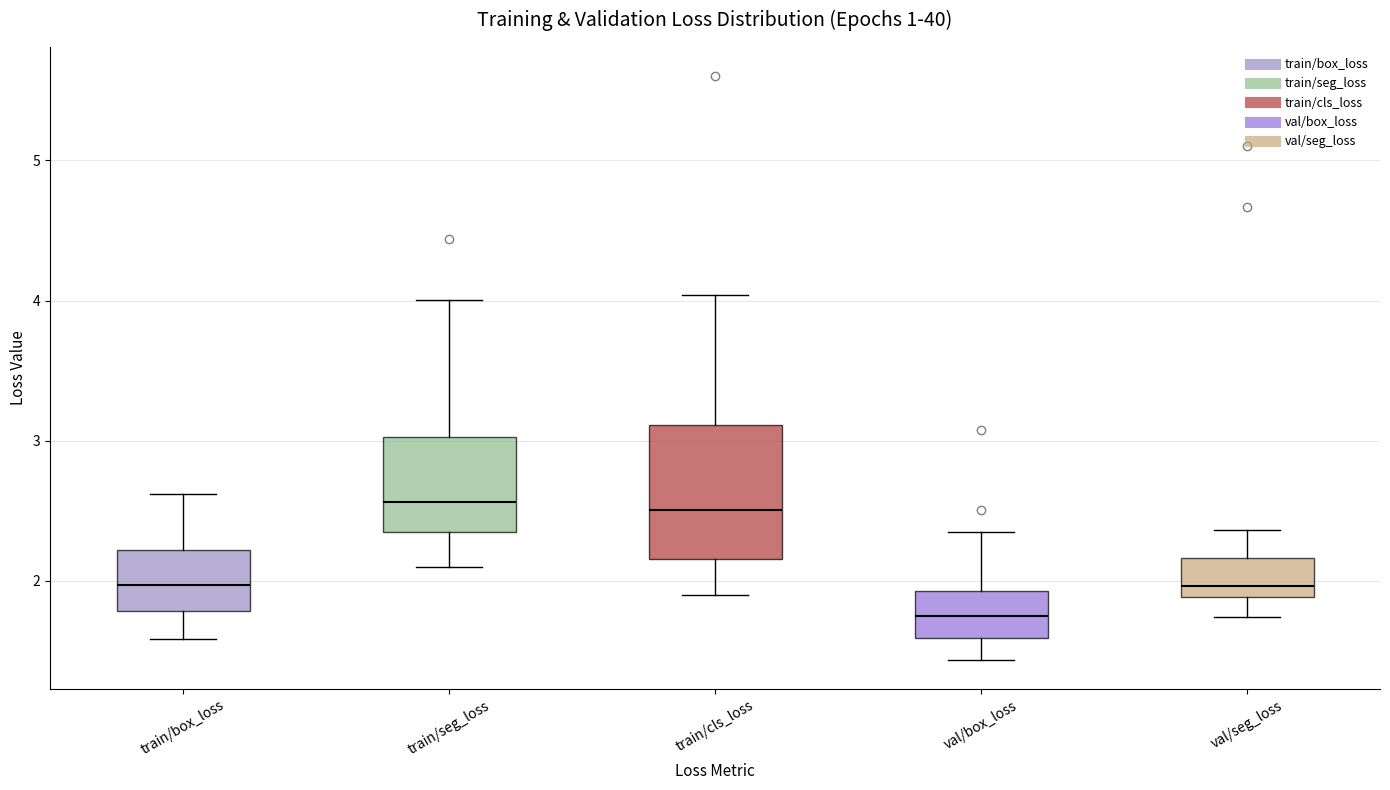

Where is the upper edge of the box for val/seg_loss on the y-axis? The values are not printed on the chart, so give them approximately, as read against the axis.

2.2